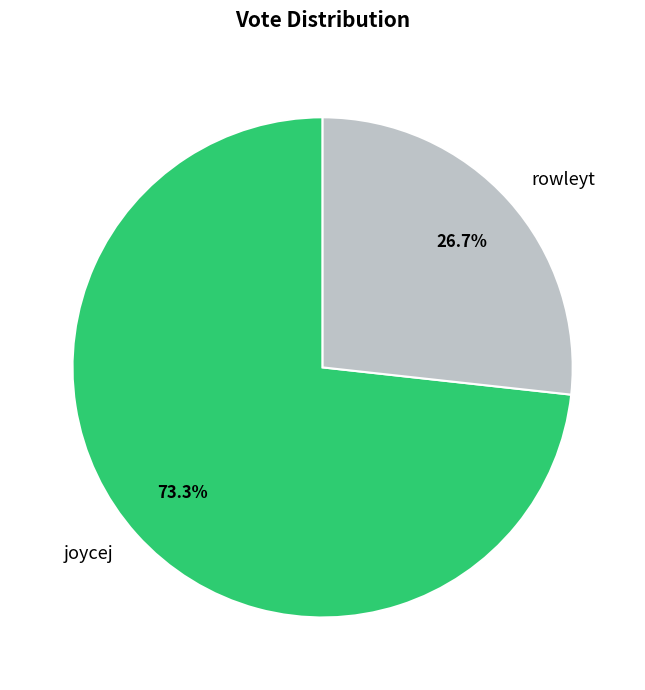

What is the total percentage of rowleyt and joycej?

100.0%